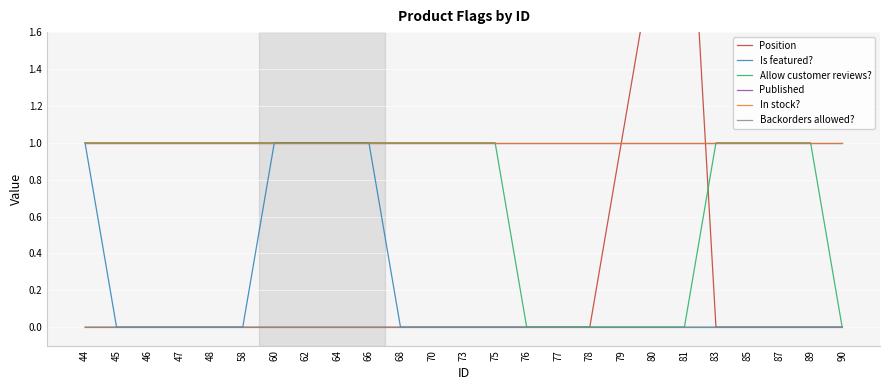

Which series changed the most between 77 and 90?

Position